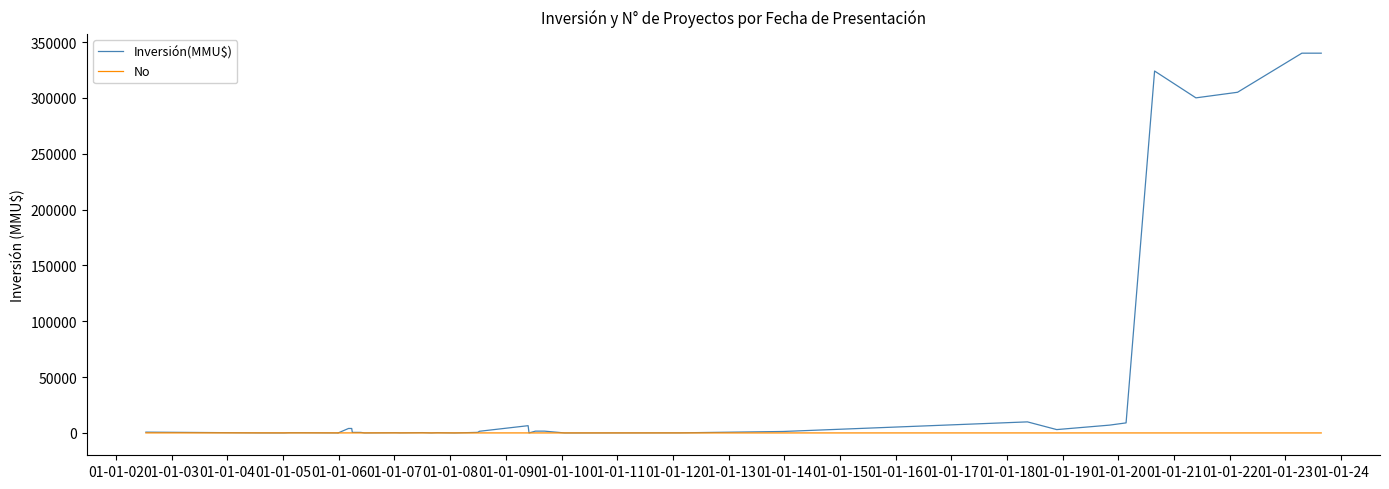

How many values in Inversión(MMU$) are above zero?

36